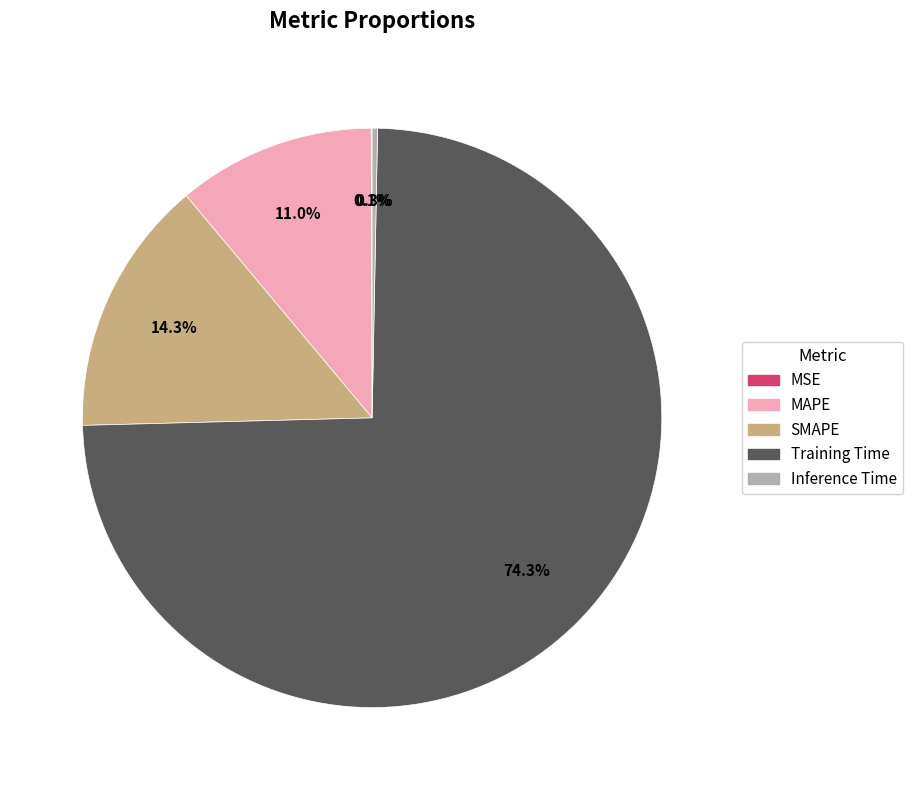

Is there any slice that represents more than half of the pie?

Yes